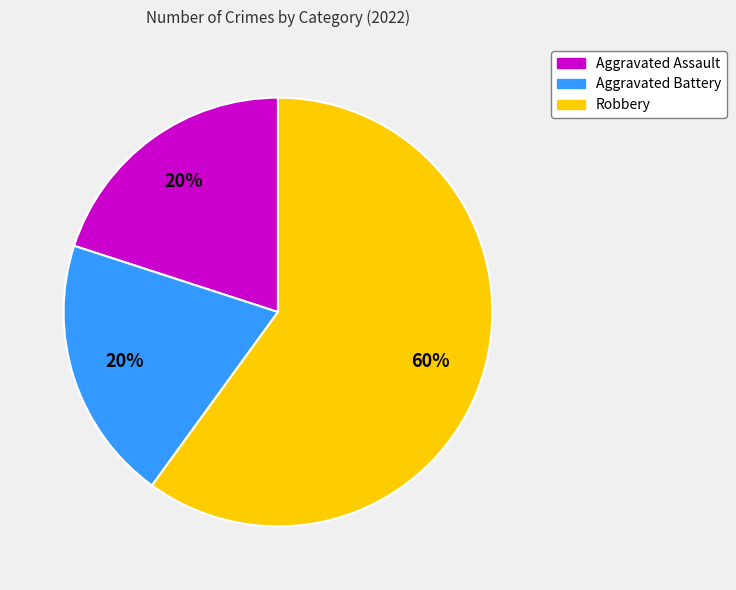

Is the sum of Robbery and Aggravated Assault greater than half?

Yes